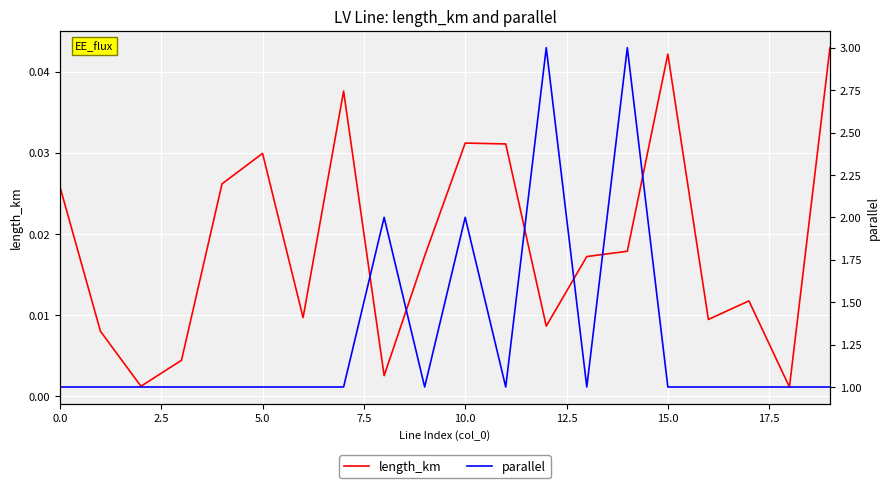

At which category is the sum across all series the highest?

14